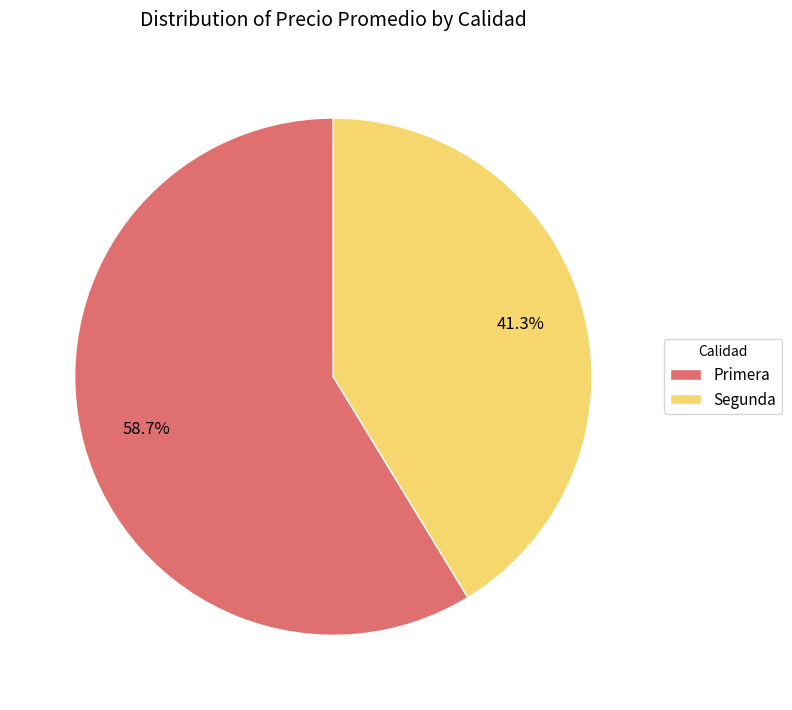

Does Primera represent more than half of the total?

Yes